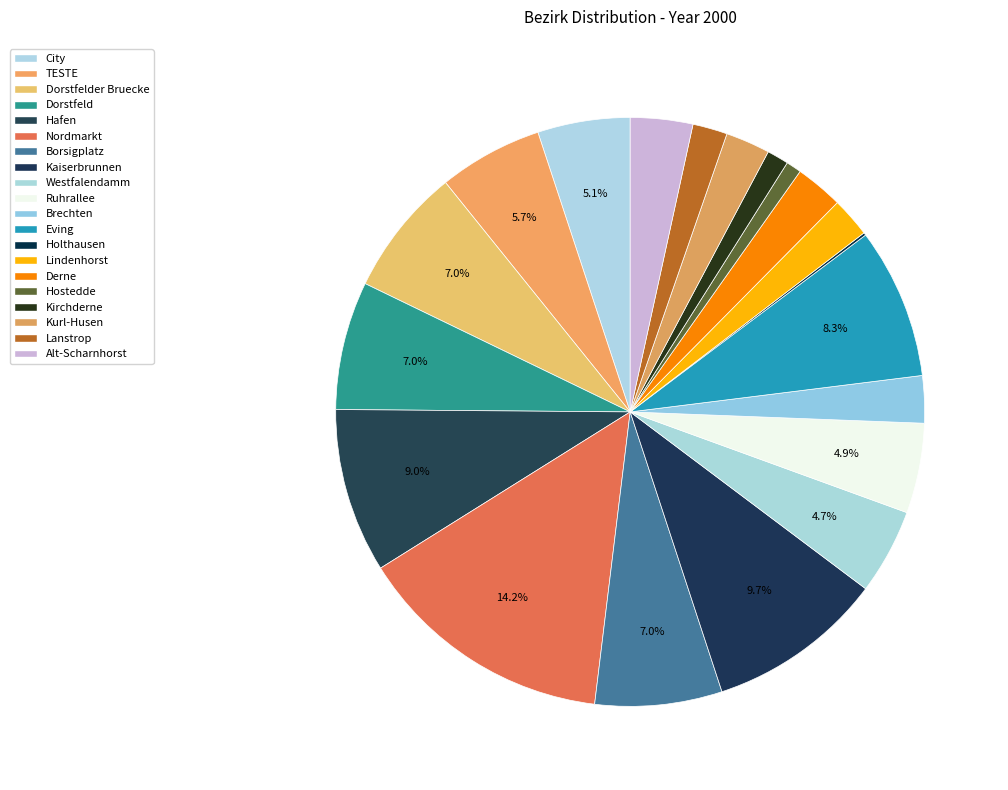

What is the largest slice in the pie chart?

Nordmarkt